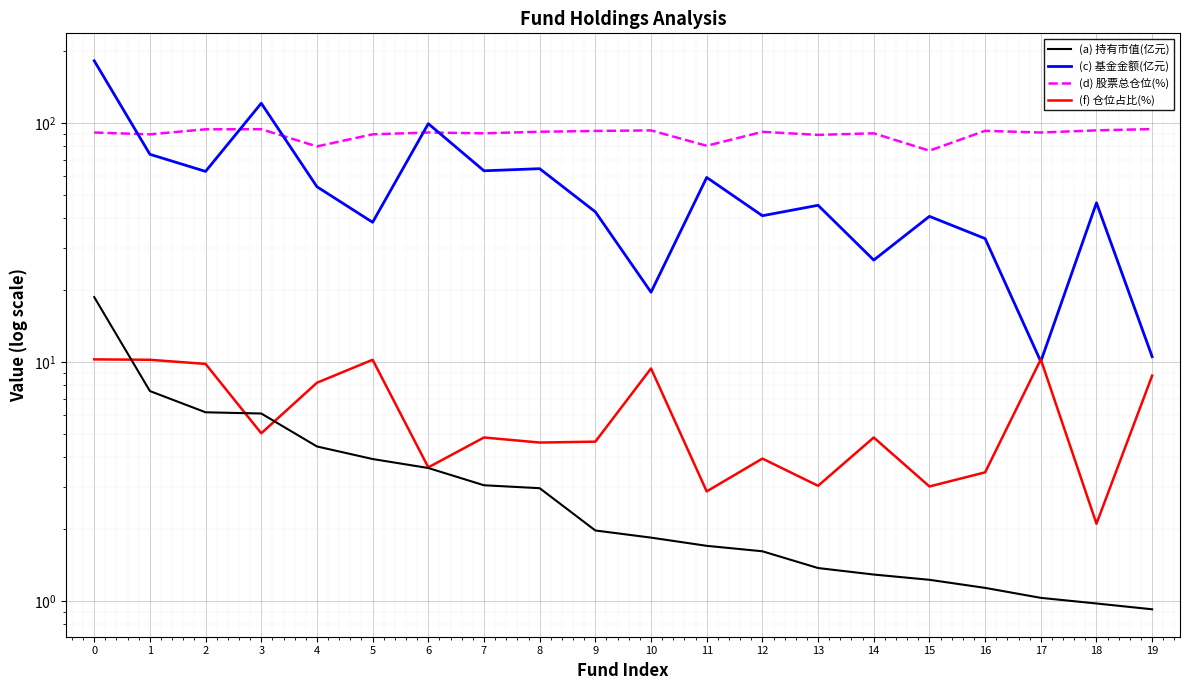

Which series has the largest total across all categories?

(d) 股票总仓位(%)